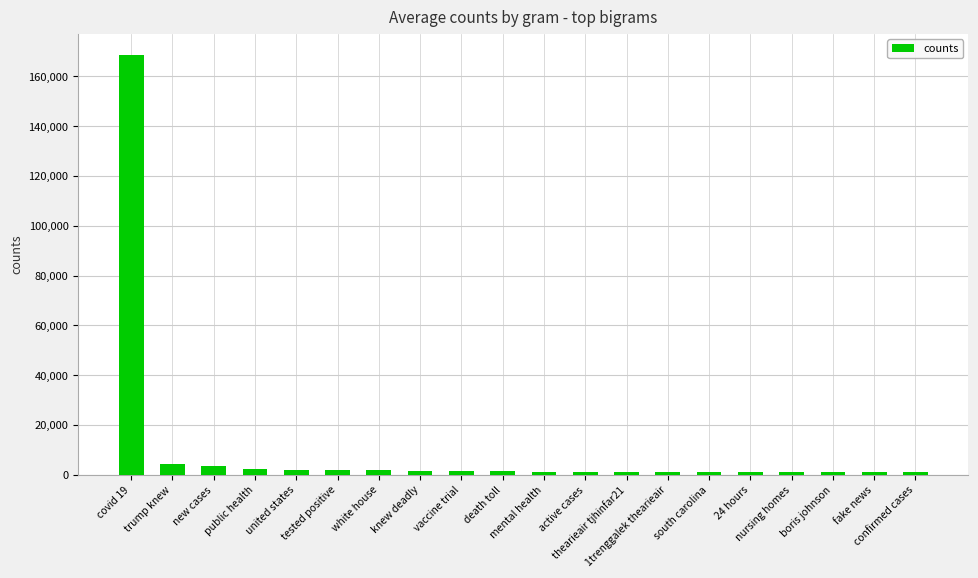

What is the greatest value displayed?

168700